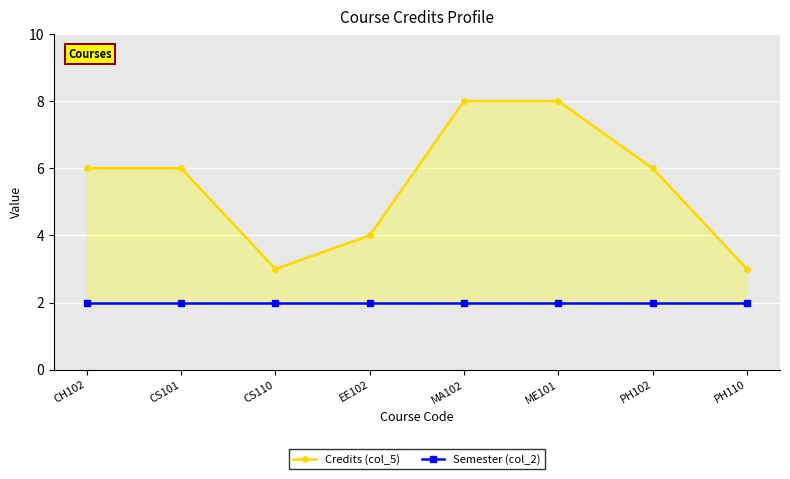

At how many categories does at least one series exceed 4?

5